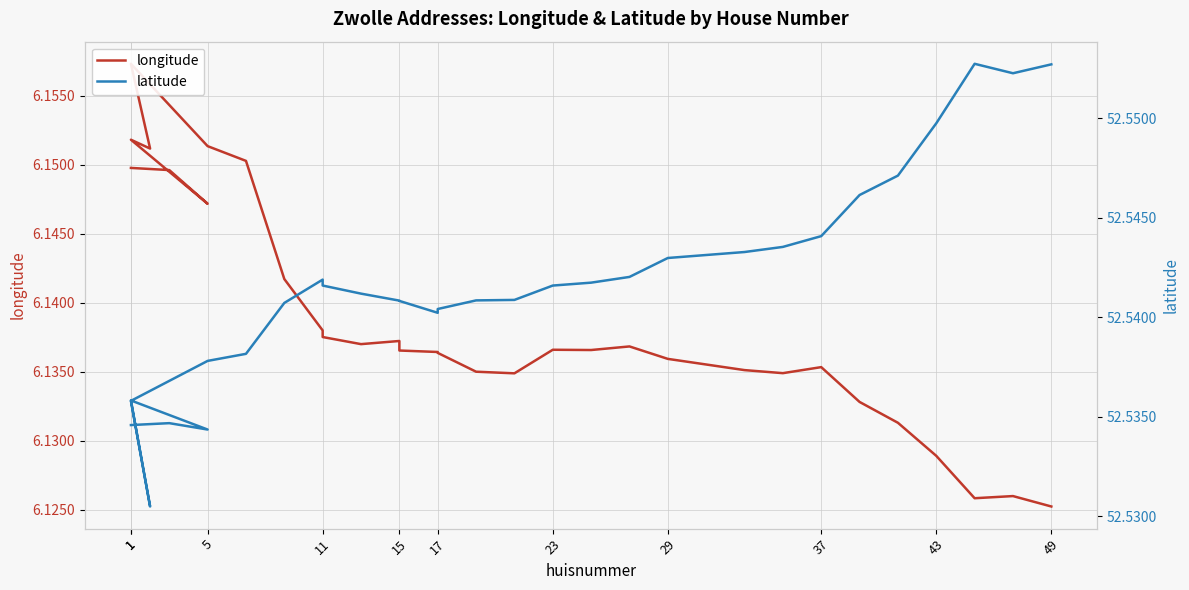

Where is the first local maximum for latitude?

1